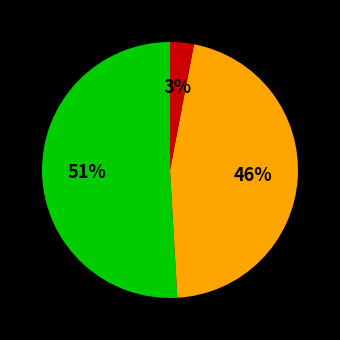

To the nearest percent, what is the average slice percentage?

33%